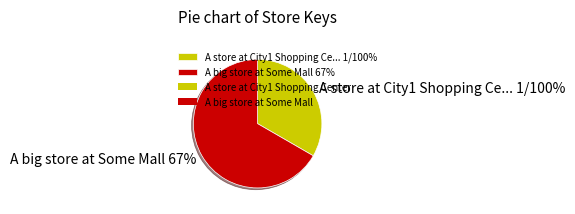

Which has a higher value, A big store at Some Mall or A store at City1 Shopping Center?

A big store at Some Mall